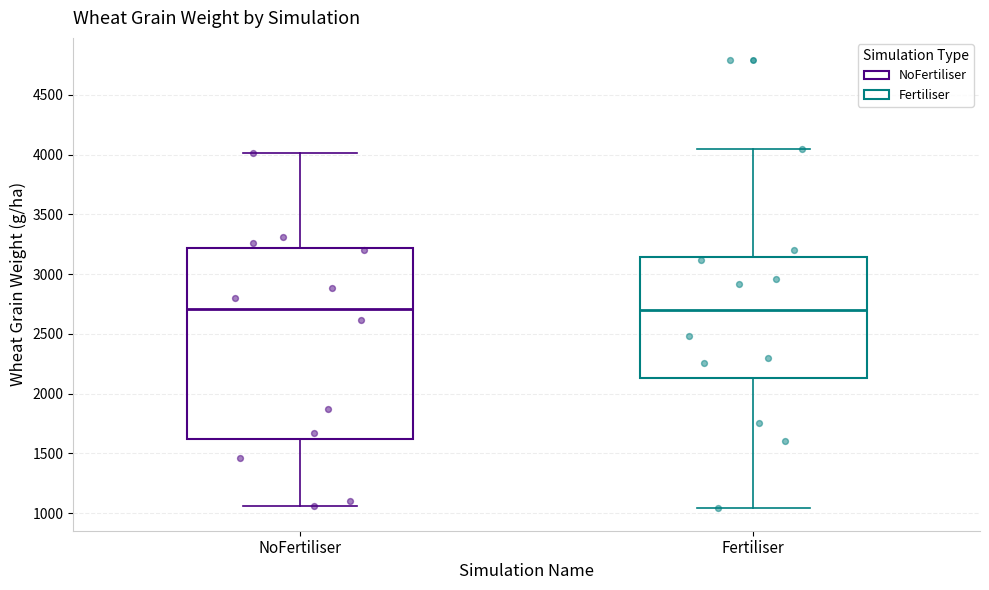

Reading left to right, transcribe this box plot: for each box, give where its median line is, the range the box spans, and where its two whiskers end, as read against the y-axis. The values are not printed on the chart, so give them approximately, as read against the axis.

NoFertiliser: median 2700, box 1600 to 3200, whiskers 1050 to 4000
Fertiliser: median 2700, box 2150 to 3150, whiskers 1050 to 4050